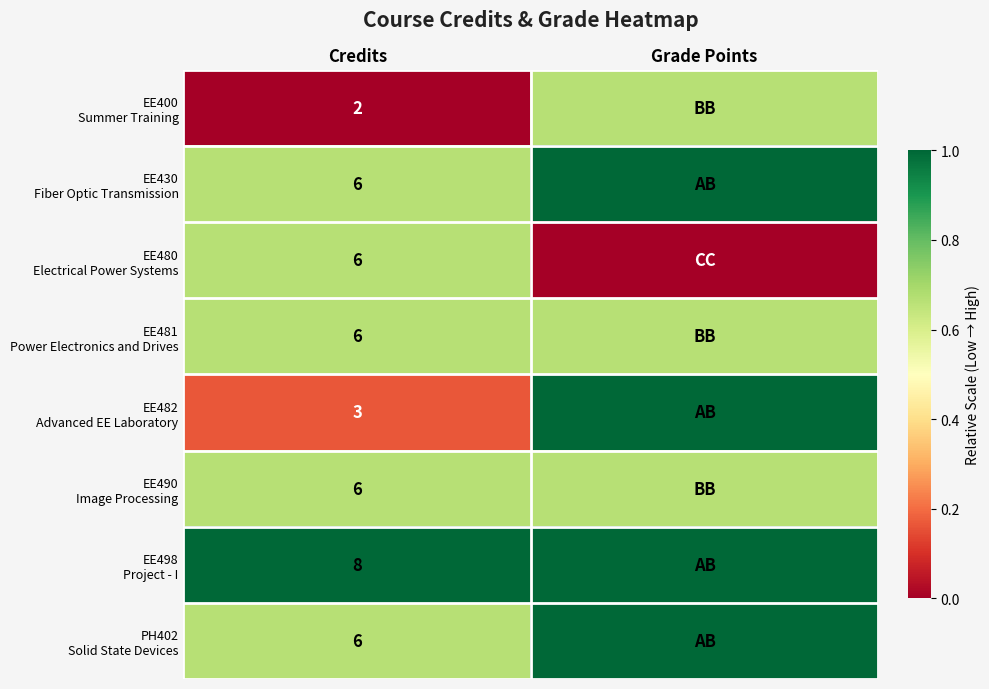

Count the number of data series in this chart.

8